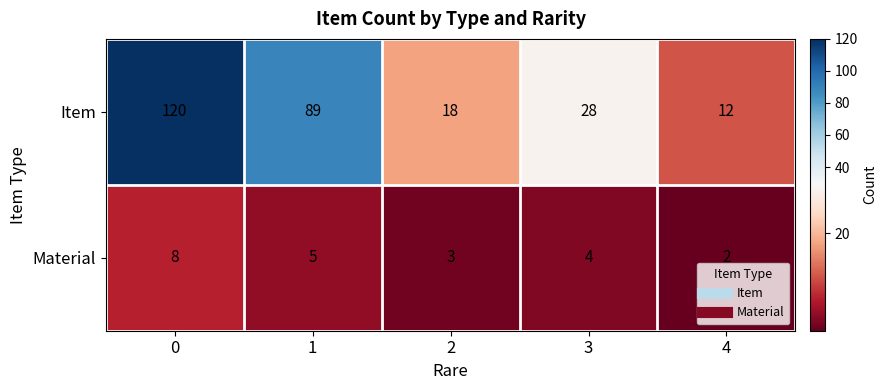

Reading left to right, what are all the values shown in this chart?

Item: 0=120	1=89	2=18	3=28	4=12
Material: 0=8	1=5	2=3	3=4	4=2